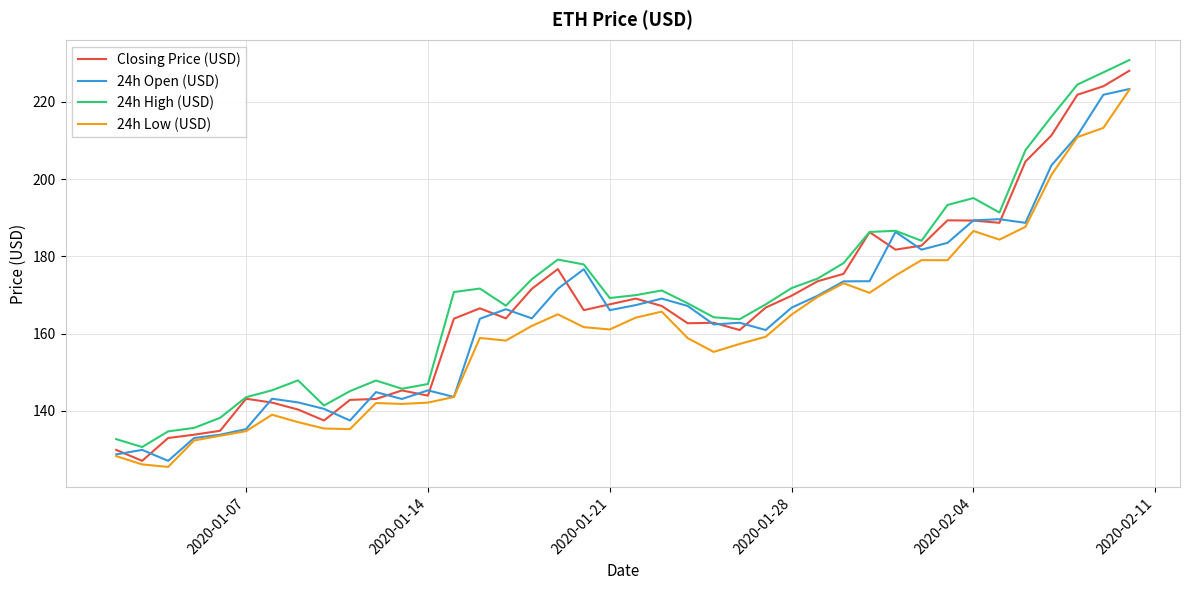

Is this an area chart (filled region under the line)?

No